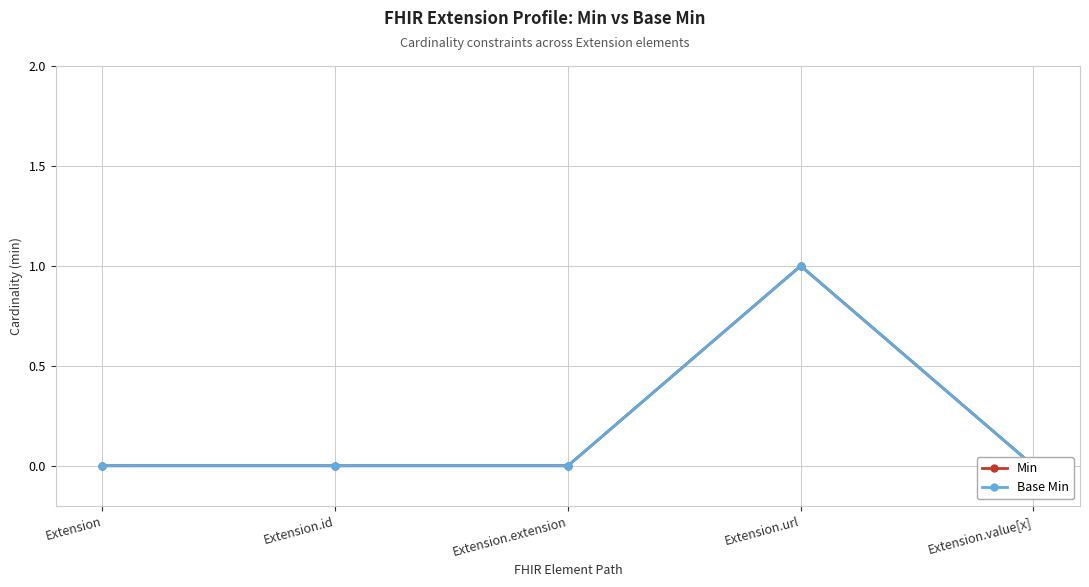

What is the sum of the Min values at Extension and Extension.url?

1